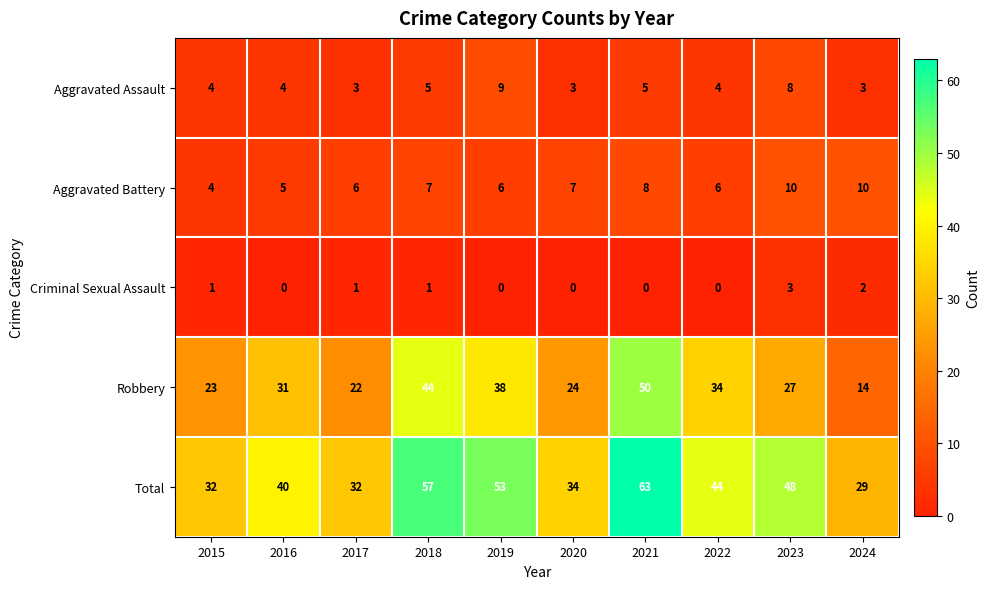

The value of Aggravated Assault at 2019 is 9. True or false?

True